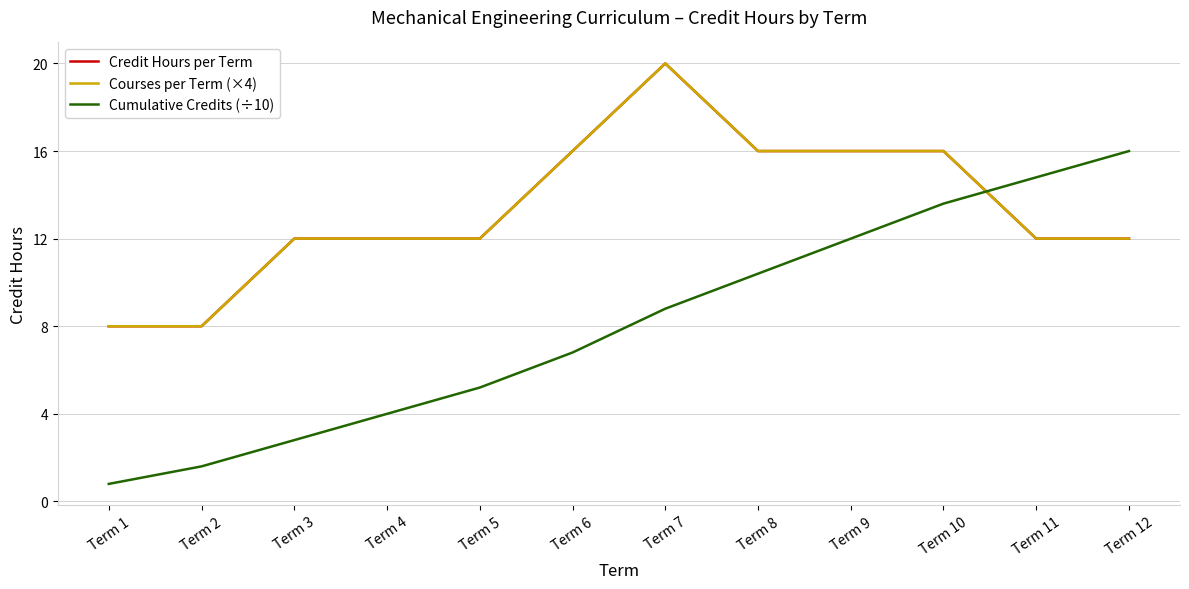

Which series has the largest total across all categories?

Credit Hours per Term